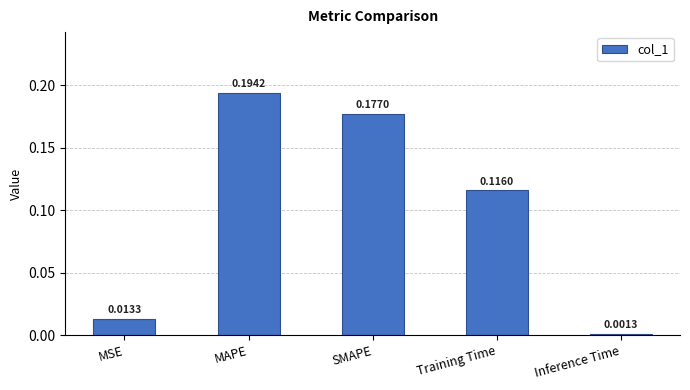

Between SMAPE and Inference Time, which is larger?

SMAPE